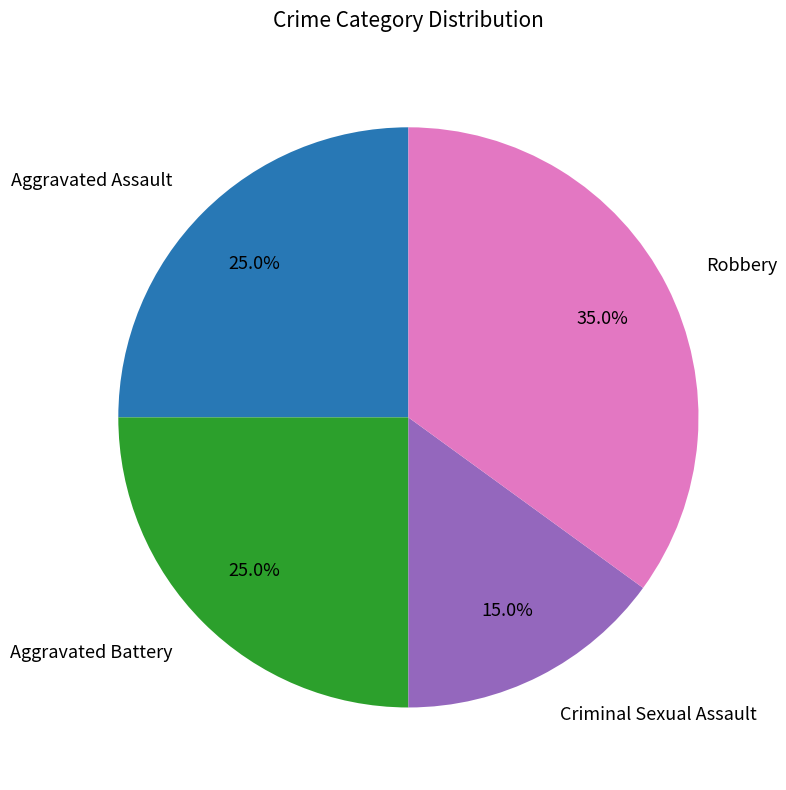

Is there any slice that represents more than half of the pie?

No